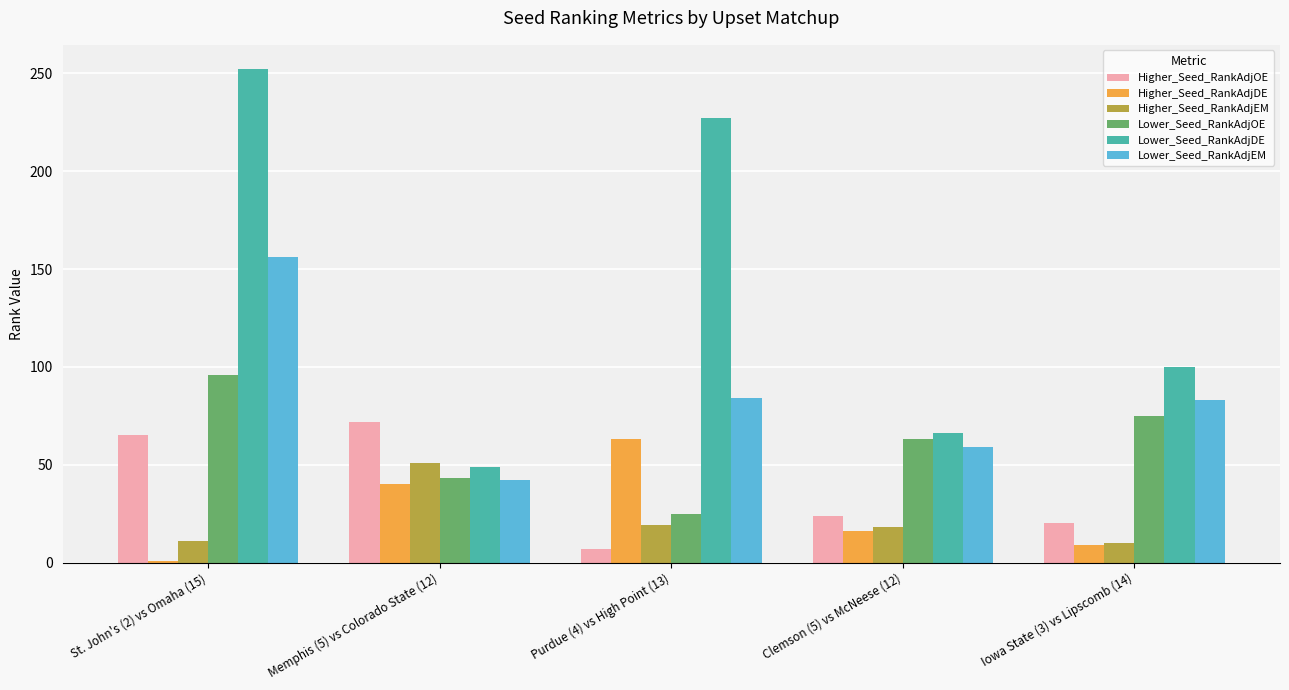

Rank the series at St. John's (2) vs Omaha (15) from lowest to highest value.

Higher_Seed_RankAdjDE, Higher_Seed_RankAdjEM, Higher_Seed_RankAdjOE, Lower_Seed_RankAdjOE, Lower_Seed_RankAdjEM, Lower_Seed_RankAdjDE